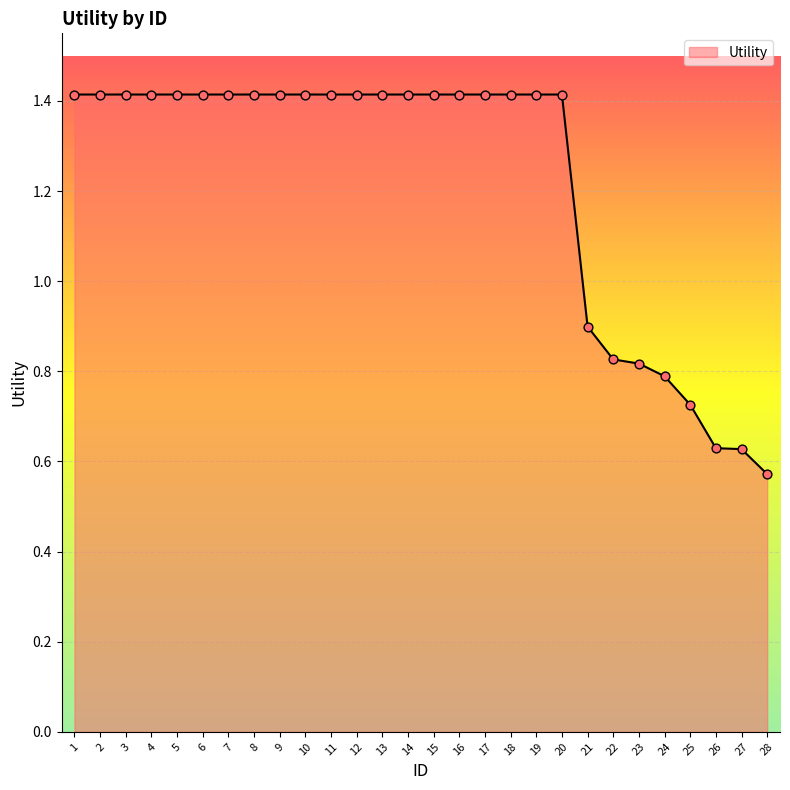

Approximately how many times larger is the value at 25 compared to 18?

0.5